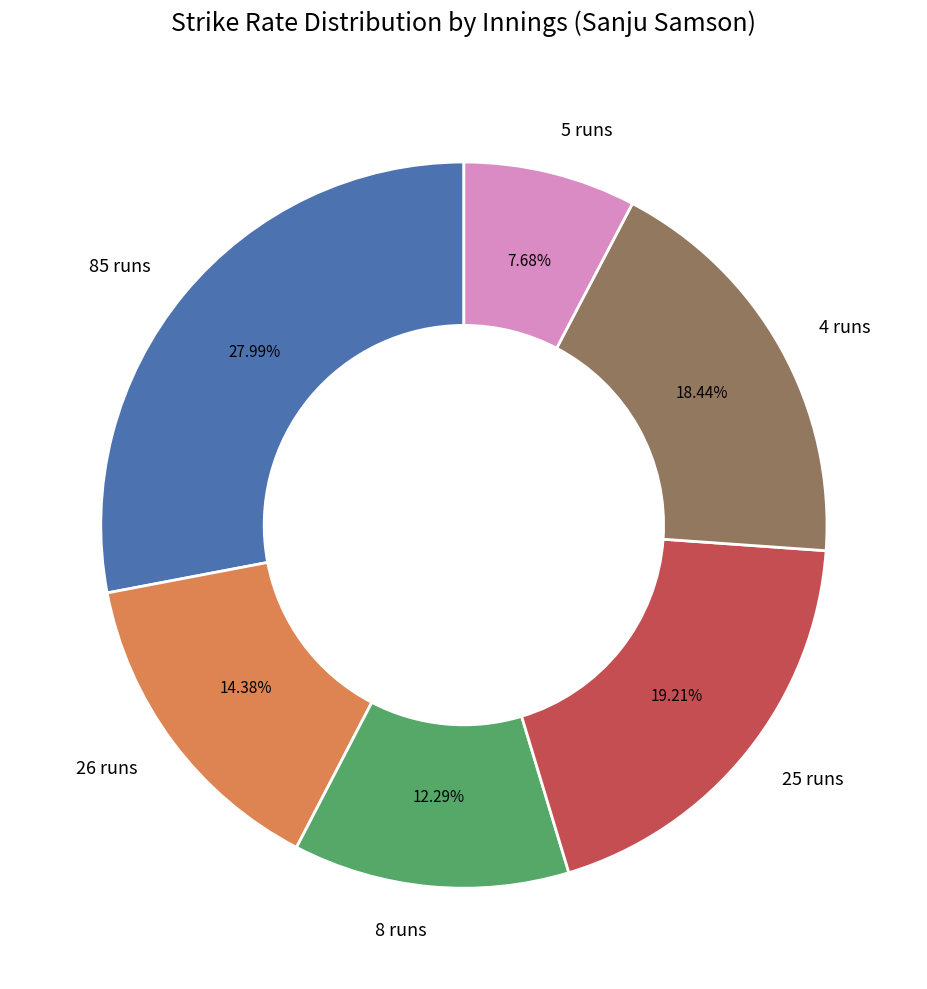

How many slices are in this pie chart?

6